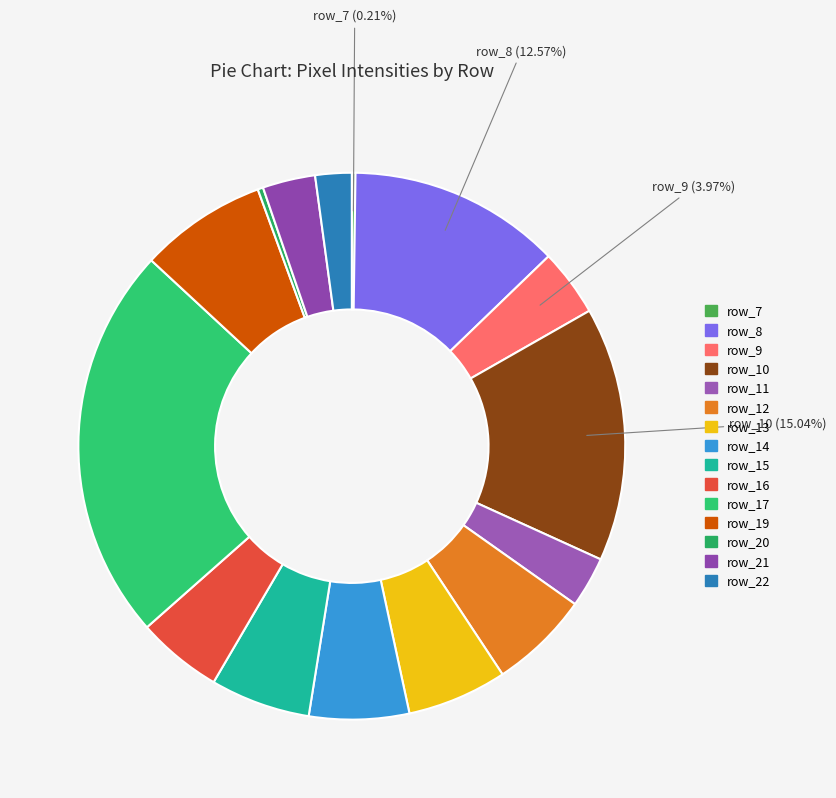

To the nearest percent, what is the average slice percentage?

7%